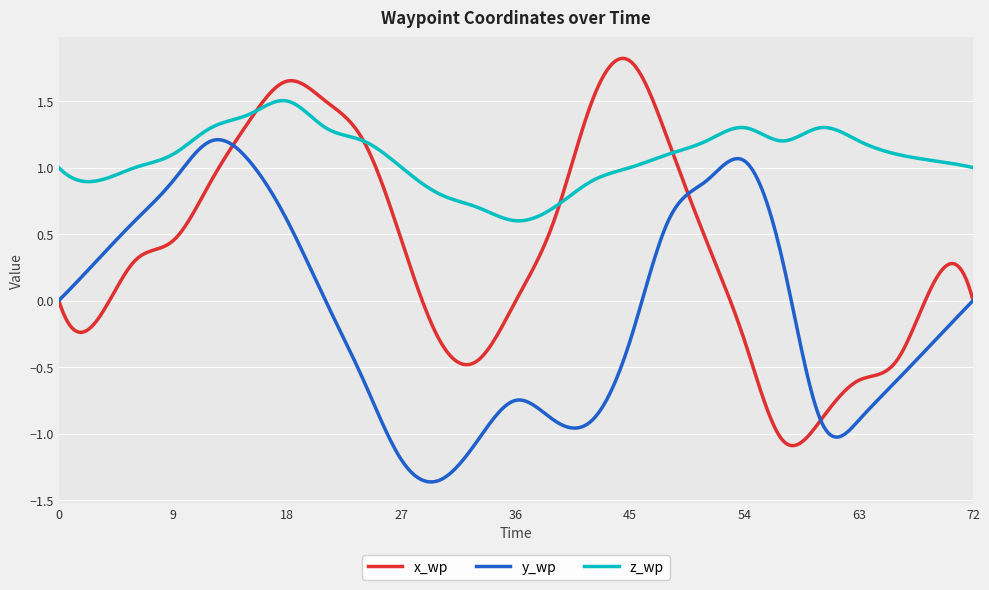

Which series has the widest spread of values?

x_wp